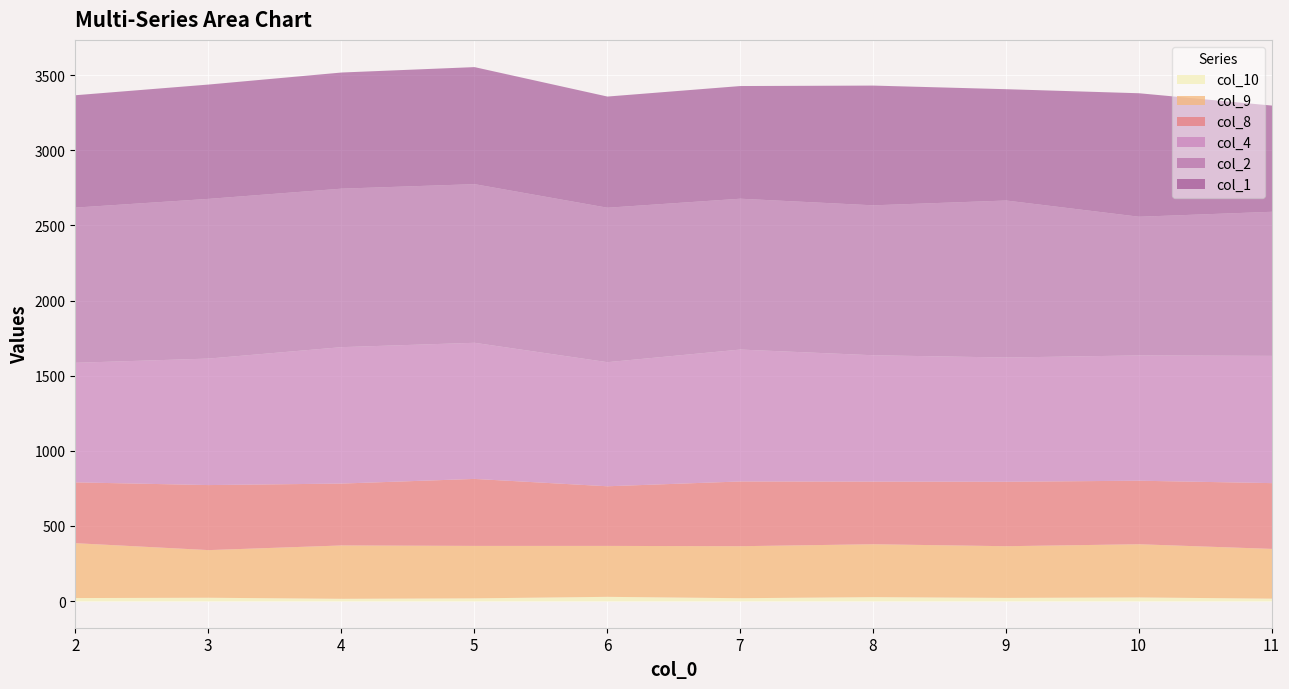

What is the difference between the col_1 values at 4 and 9?

32